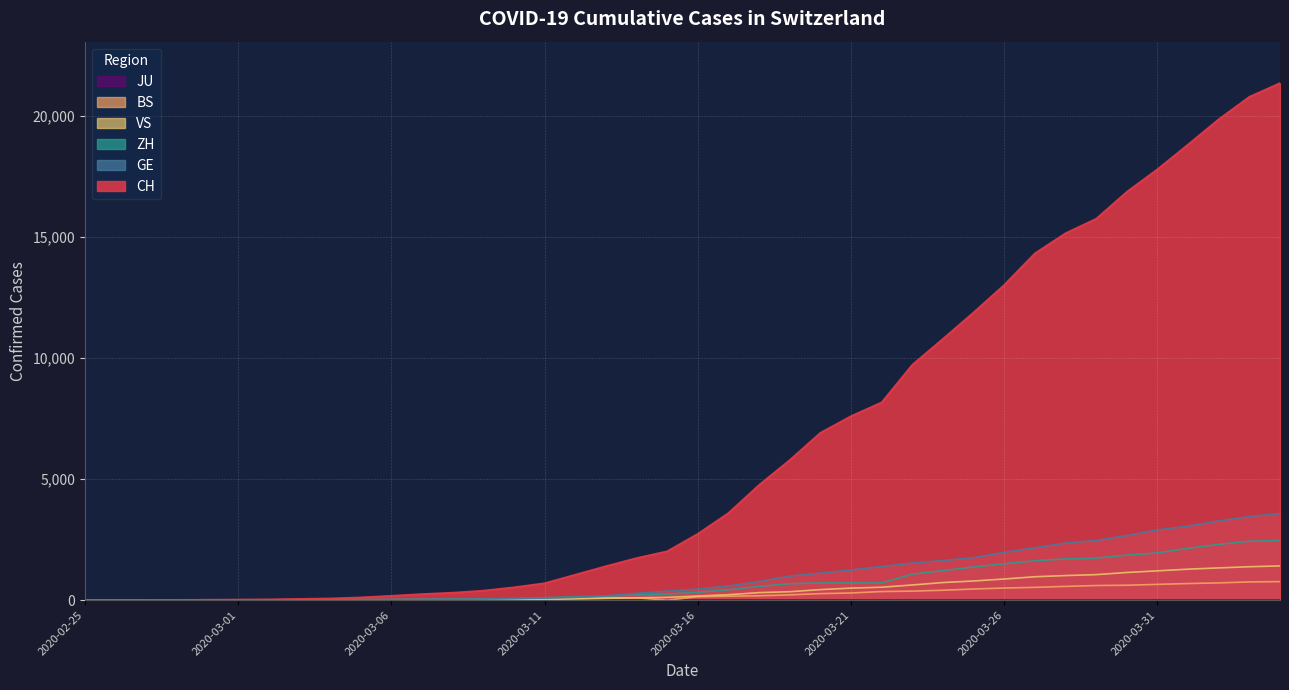

Is the value of CH at 2020-03-12 greater than the value of BS at 2020-03-22?

Yes